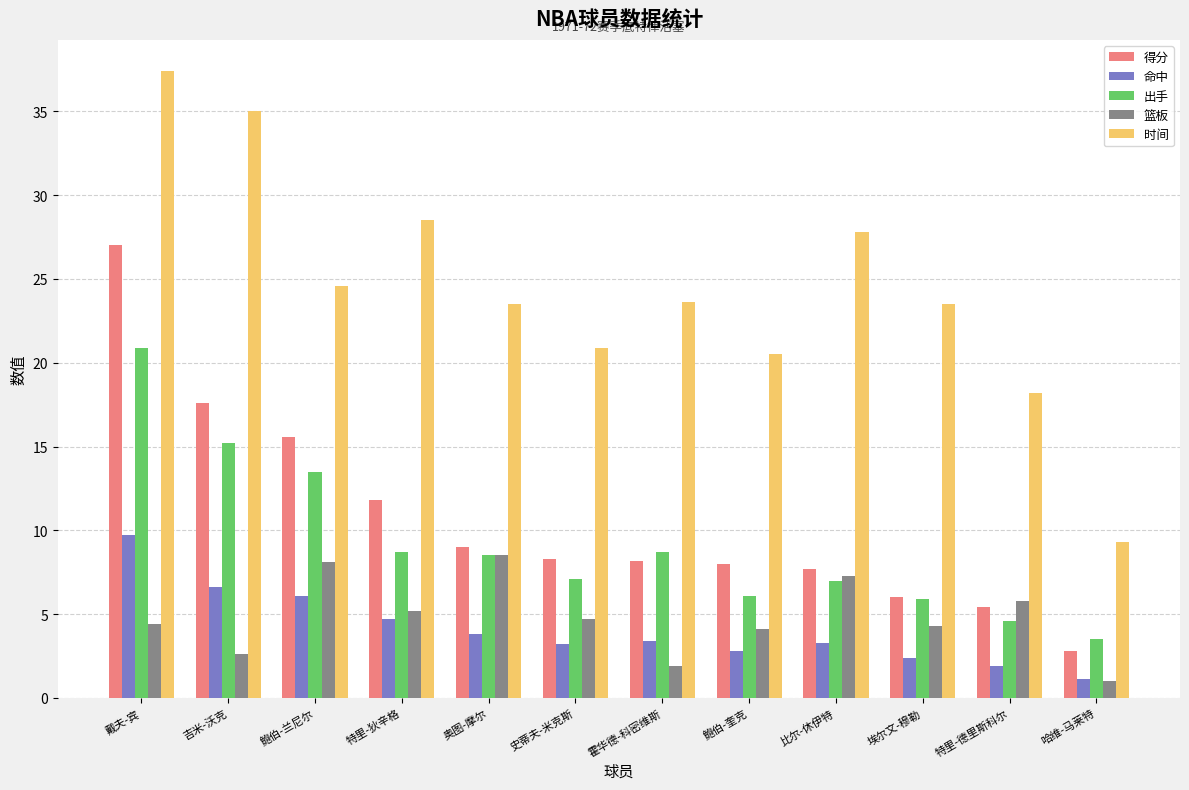

What is the total value across all series at 吉米-沃克?

77.0